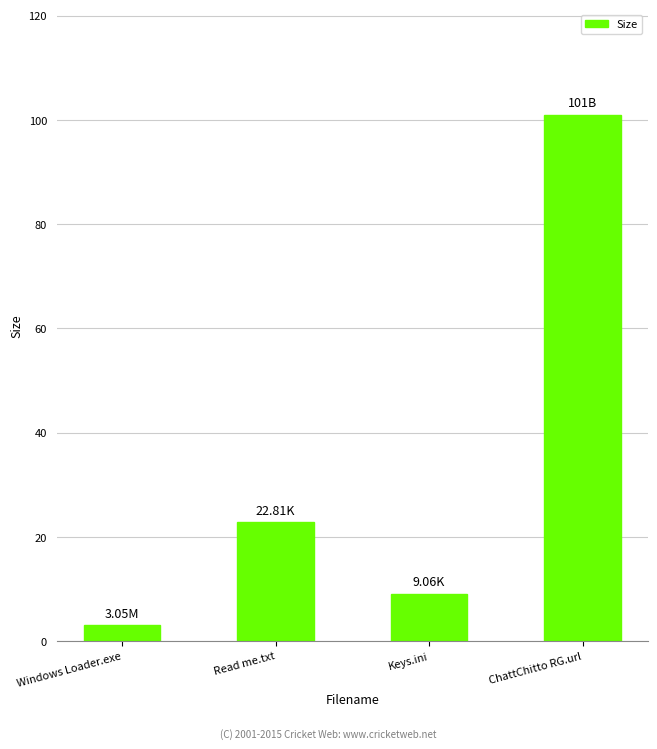

What is the sum of all values?

135.9